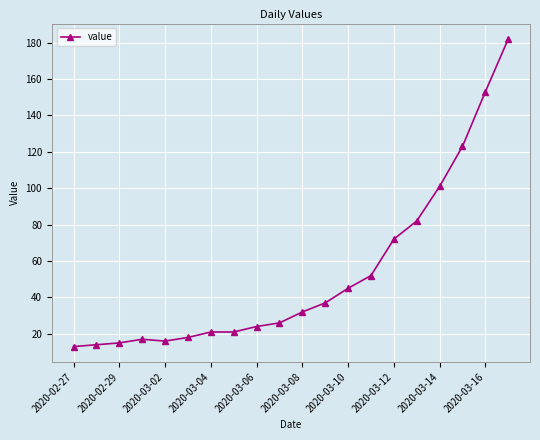

How many data points are less than 32?

10